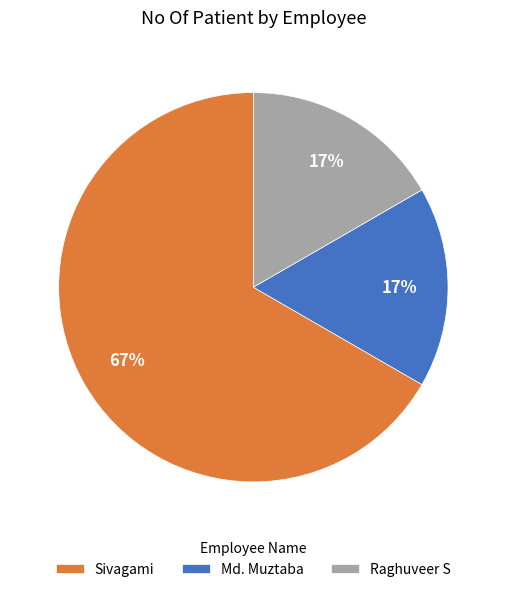

Between Raghuveer S and Sivagami, which is larger?

Sivagami